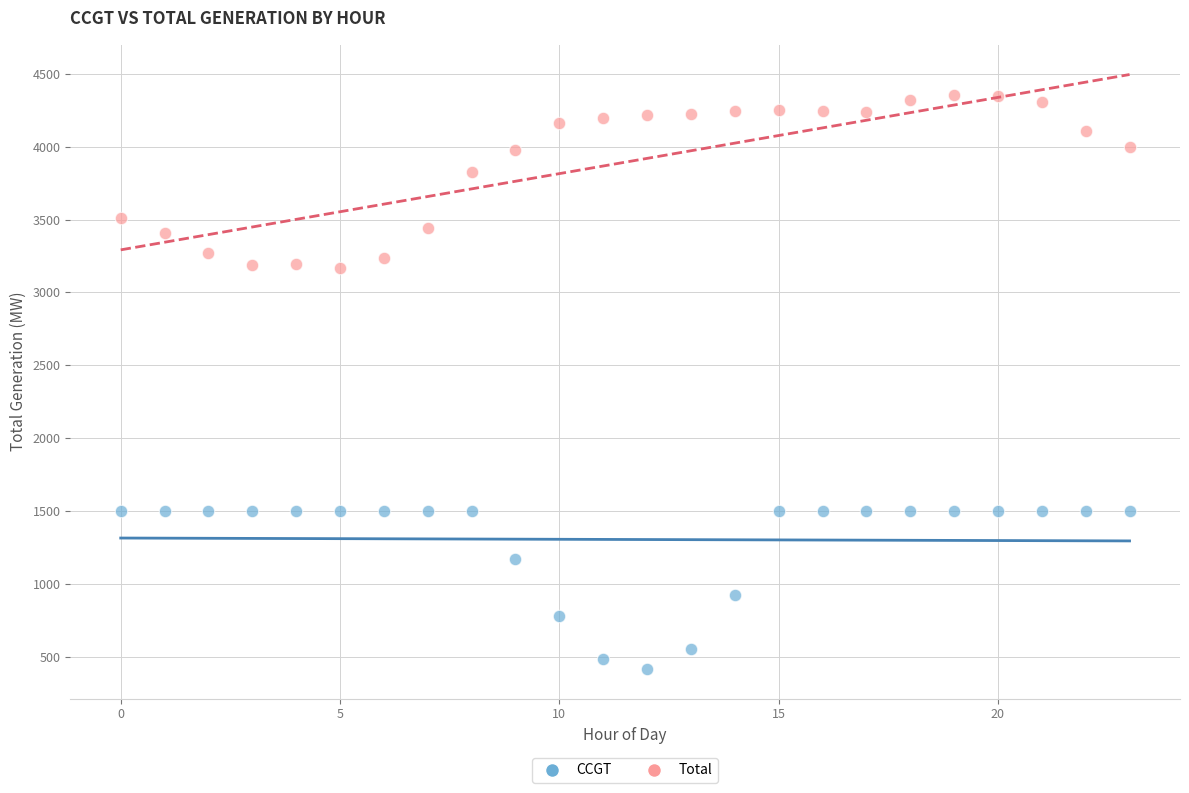

Which series has the widest spread of Y values?

Total